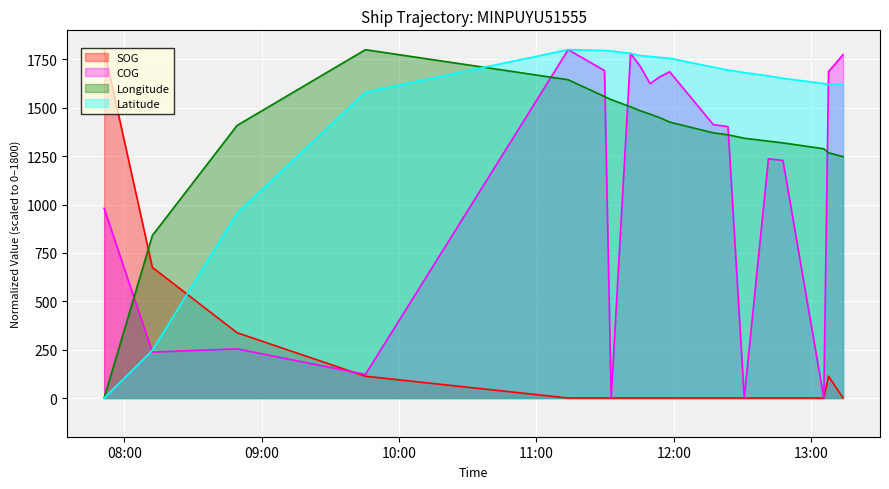

What is the total value across all series at 2024-04-16 11:41:07?

5066.9